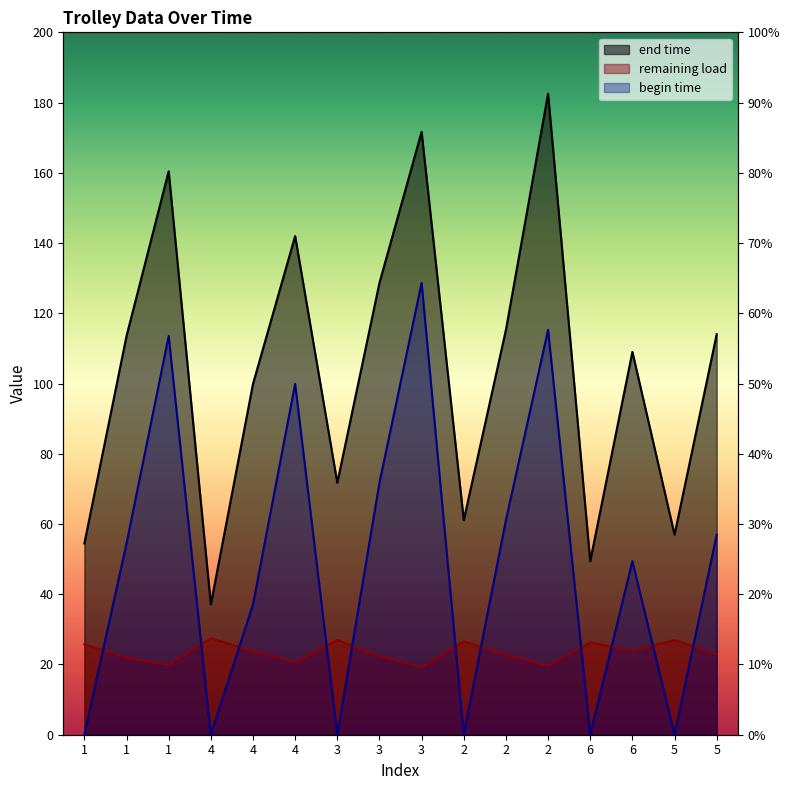

Where is the first local minimum for begin time?

4